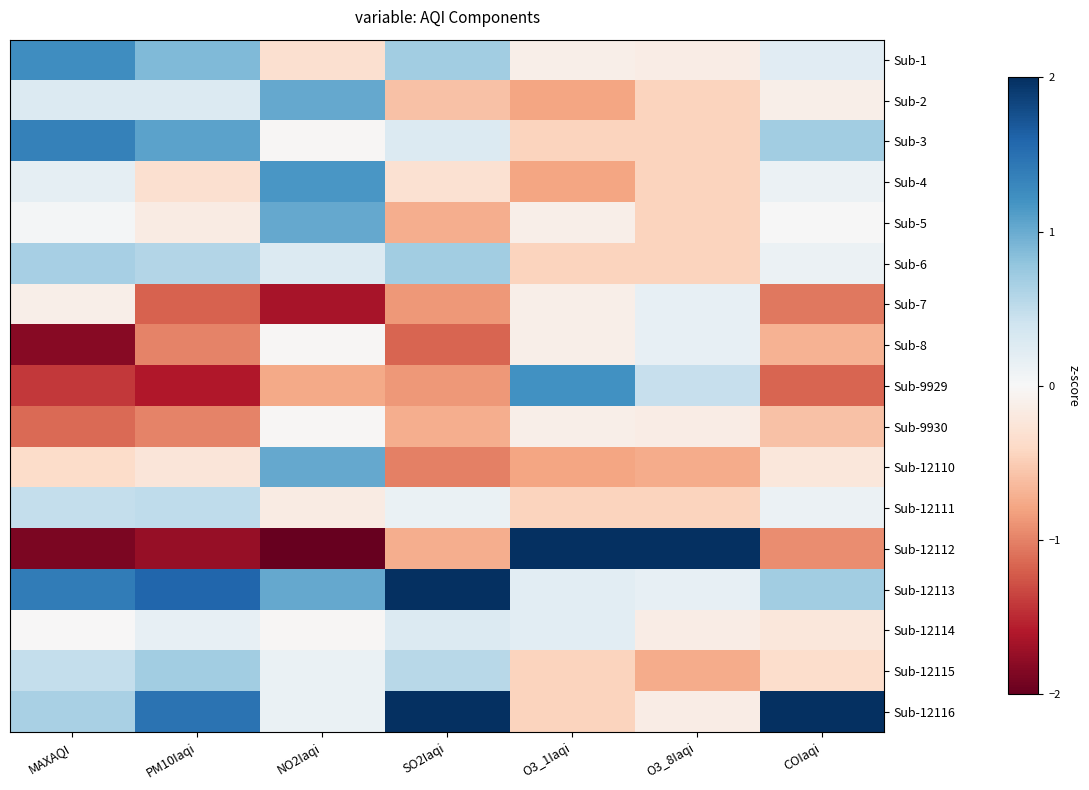

Reading right to left, transcribe all the data shown in this chart.

Sub-1: COIaqi=0.2	O3_8Iaqi=-0.1	O3_1Iaqi=-0.1	SO2Iaqi=0.7	NO2Iaqi=-0.3	PM10Iaqi=0.9	MAXAQI=1.2
Sub-2: COIaqi=-0.1	O3_8Iaqi=-0.4	O3_1Iaqi=-0.8	SO2Iaqi=-0.6	NO2Iaqi=1.0	PM10Iaqi=0.3	MAXAQI=0.3
Sub-3: COIaqi=0.7	O3_8Iaqi=-0.4	O3_1Iaqi=-0.4	SO2Iaqi=0.3	NO2Iaqi=-0.0	PM10Iaqi=1.1	MAXAQI=1.3
Sub-4: COIaqi=0.1	O3_8Iaqi=-0.4	O3_1Iaqi=-0.8	SO2Iaqi=-0.3	NO2Iaqi=1.2	PM10Iaqi=-0.3	MAXAQI=0.2
Sub-5: COIaqi=0.0	O3_8Iaqi=-0.4	O3_1Iaqi=-0.1	SO2Iaqi=-0.7	NO2Iaqi=1.0	PM10Iaqi=-0.2	MAXAQI=0.0
Sub-6: COIaqi=0.1	O3_8Iaqi=-0.4	O3_1Iaqi=-0.4	SO2Iaqi=0.7	NO2Iaqi=0.3	PM10Iaqi=0.6	MAXAQI=0.7
Sub-7: COIaqi=-1.1	O3_8Iaqi=0.2	O3_1Iaqi=-0.1	SO2Iaqi=-0.9	NO2Iaqi=-1.6	PM10Iaqi=-1.2	MAXAQI=-0.1
Sub-8: COIaqi=-0.7	O3_8Iaqi=0.2	O3_1Iaqi=-0.1	SO2Iaqi=-1.2	NO2Iaqi=-0.0	PM10Iaqi=-1.0	MAXAQI=-1.8
Sub-9929: COIaqi=-1.2	O3_8Iaqi=0.5	O3_1Iaqi=1.2	SO2Iaqi=-0.9	NO2Iaqi=-0.8	PM10Iaqi=-1.6	MAXAQI=-1.4
Sub-9930: COIaqi=-0.6	O3_8Iaqi=-0.1	O3_1Iaqi=-0.1	SO2Iaqi=-0.7	NO2Iaqi=-0.0	PM10Iaqi=-1.0	MAXAQI=-1.1
Sub-12110: COIaqi=-0.2	O3_8Iaqi=-0.7	O3_1Iaqi=-0.8	SO2Iaqi=-1.0	NO2Iaqi=1.0	PM10Iaqi=-0.2	MAXAQI=-0.4
Sub-12111: COIaqi=0.1	O3_8Iaqi=-0.4	O3_1Iaqi=-0.4	SO2Iaqi=0.1	NO2Iaqi=-0.2	PM10Iaqi=0.5	MAXAQI=0.5
Sub-12112: COIaqi=-0.9	O3_8Iaqi=3.8	O3_1Iaqi=3.5	SO2Iaqi=-0.7	NO2Iaqi=-2.8	PM10Iaqi=-1.7	MAXAQI=-1.9
Sub-12113: COIaqi=0.7	O3_8Iaqi=0.2	O3_1Iaqi=0.2	SO2Iaqi=2.3	NO2Iaqi=1.0	PM10Iaqi=1.6	MAXAQI=1.4
Sub-12114: COIaqi=-0.2	O3_8Iaqi=-0.1	O3_1Iaqi=0.2	SO2Iaqi=0.3	NO2Iaqi=-0.0	PM10Iaqi=0.2	MAXAQI=-0.0
Sub-12115: COIaqi=-0.4	O3_8Iaqi=-0.7	O3_1Iaqi=-0.4	SO2Iaqi=0.6	NO2Iaqi=0.1	PM10Iaqi=0.7	MAXAQI=0.5
Sub-12116: COIaqi=3.4	O3_8Iaqi=-0.1	O3_1Iaqi=-0.4	SO2Iaqi=2.1	NO2Iaqi=0.1	PM10Iaqi=1.5	MAXAQI=0.6